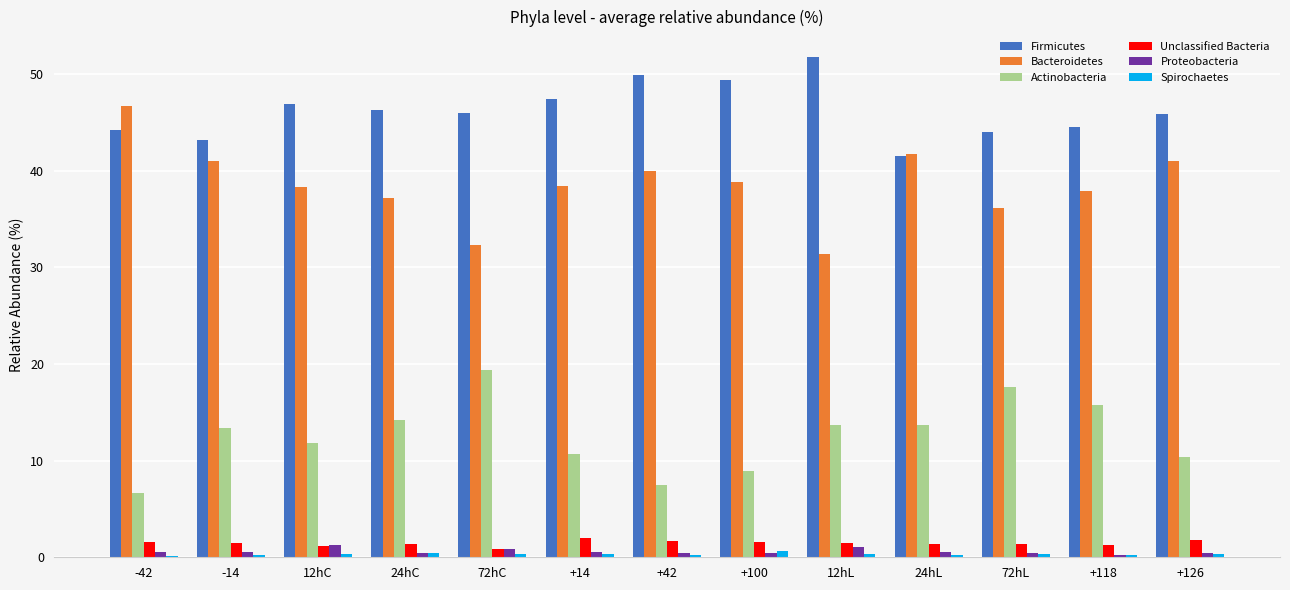

What are all the series names shown in the legend?

Firmicutes, Bacteroidetes, Actinobacteria, Unclassified Bacteria, Proteobacteria, Spirochaetes